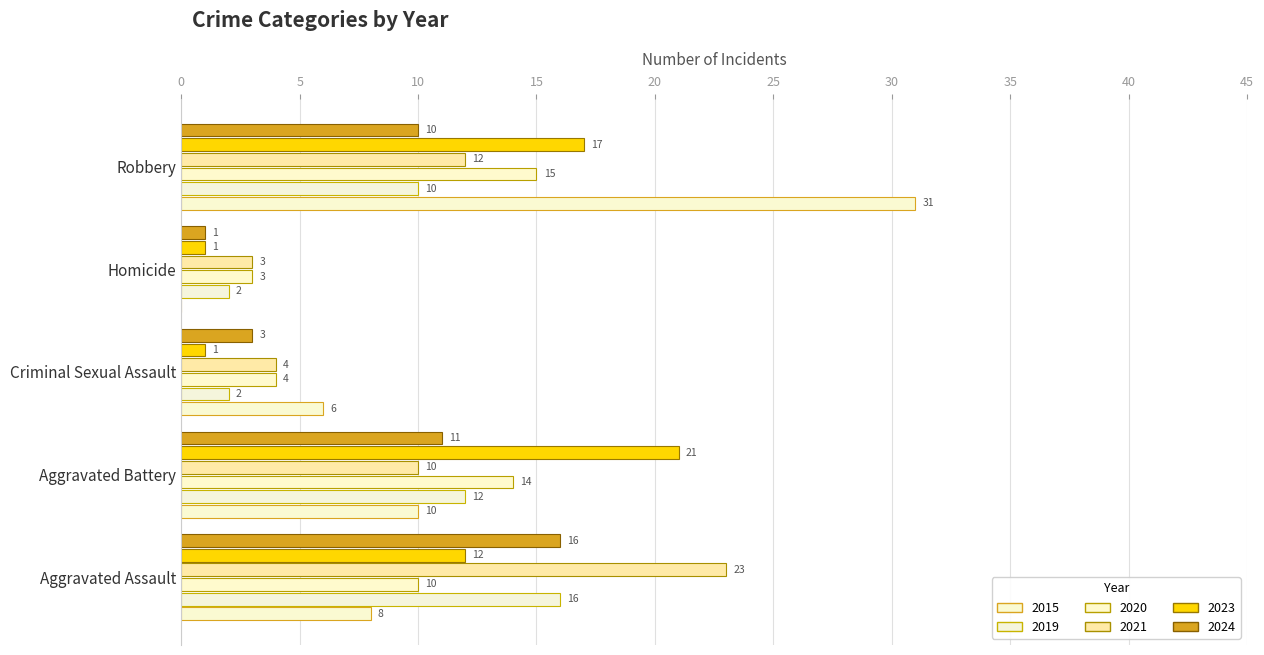

Reading left to right, transcribe all the data shown in this chart.

2015: 8	10	6	0	31
2019: 16	12	2	2	10
2020: 10	14	4	3	15
2021: 23	10	4	3	12
2023: 12	21	1	1	17
2024: 16	11	3	1	10